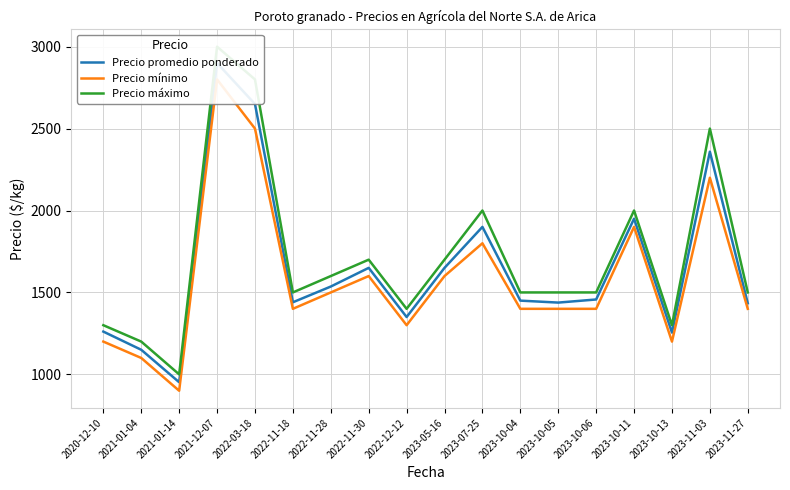

What is the difference between the maximum and minimum values in the Precio mínimo series?

1900